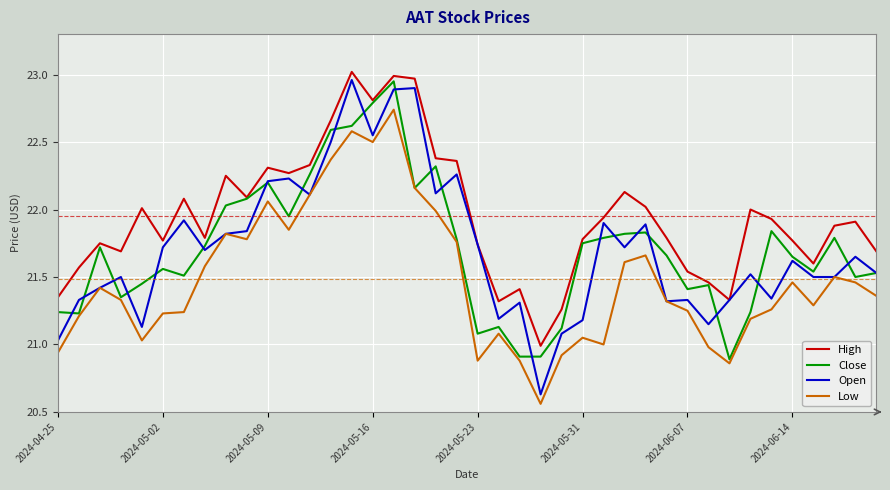

Which series has the largest total across all categories?

High